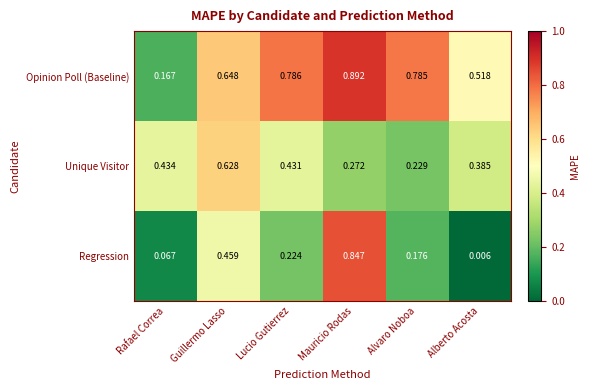

Which series has the largest total across all categories?

Opinion Poll (Baseline)